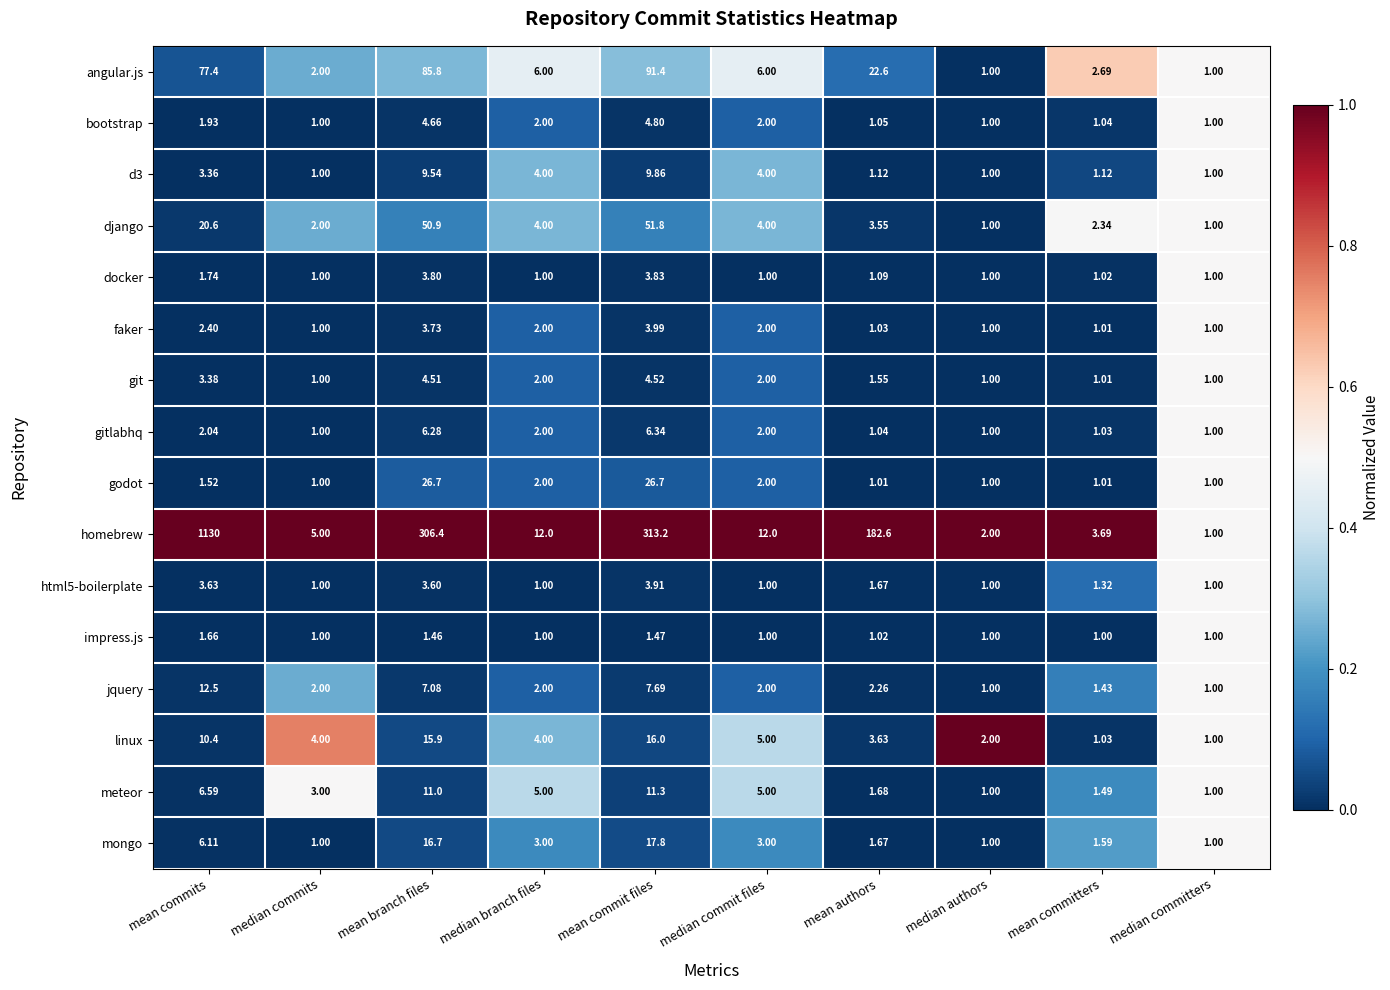

At which label is angular.js closest to 46?

mean authors